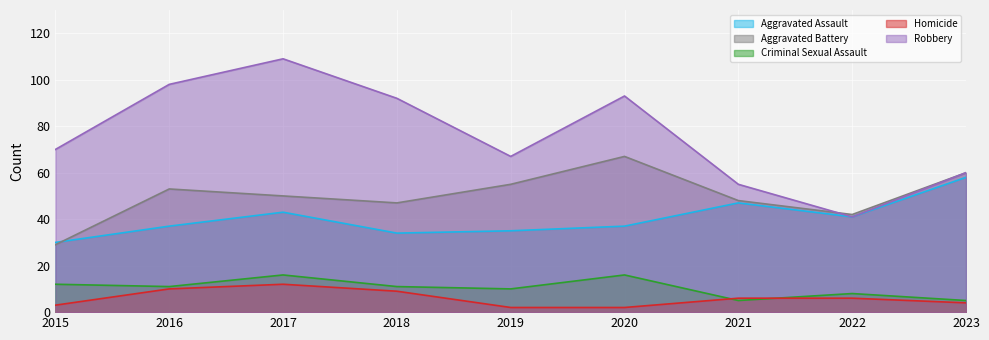

At 2016, list the series in order from largest to smallest.

Robbery, Aggravated Battery, Aggravated Assault, Criminal Sexual Assault, Homicide